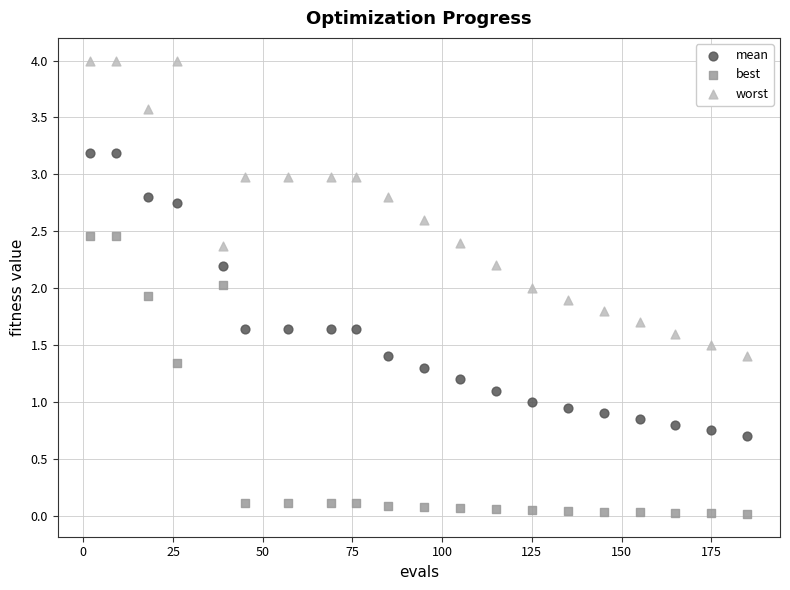

Across all data points, what is the range of X values (max minus min)?

183.0